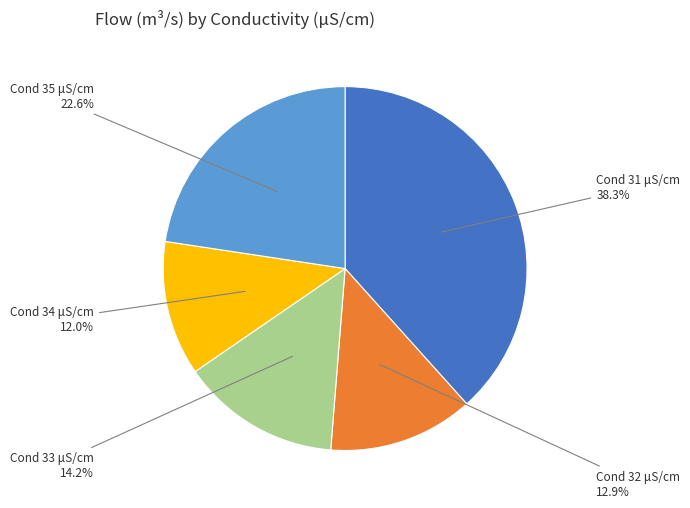

Is there a majority slice in this chart?

No